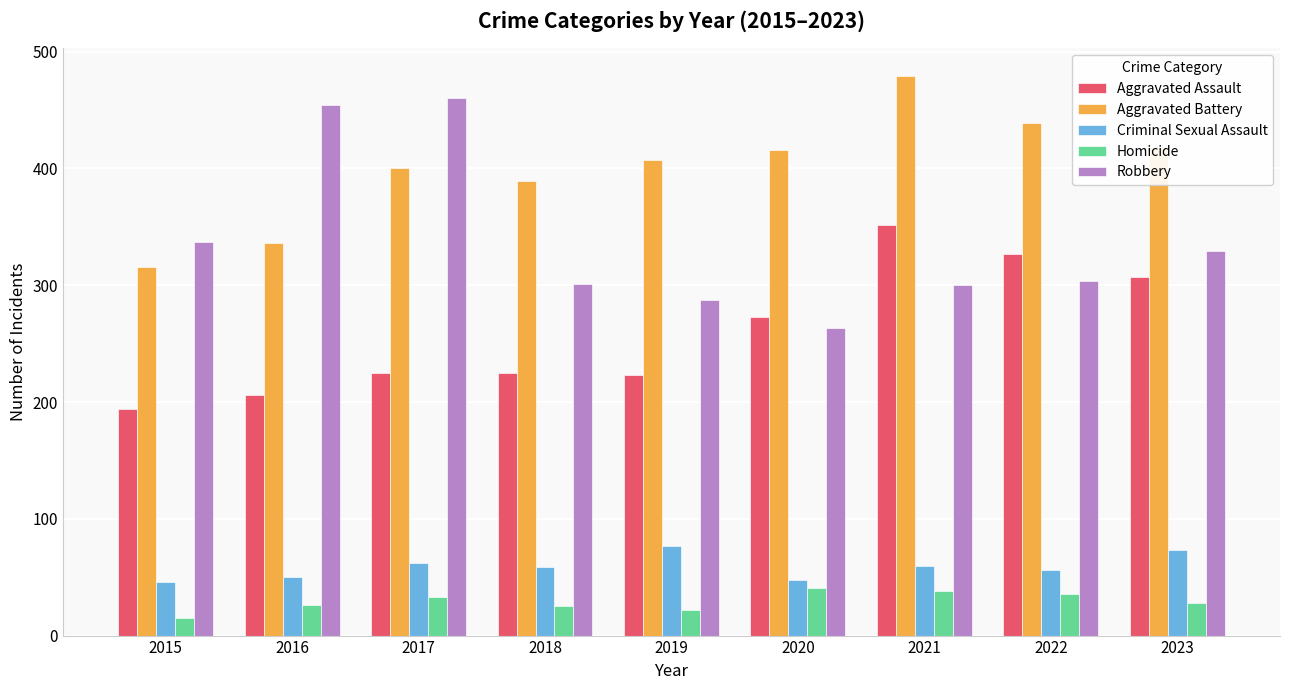

What is the minimum value for Aggravated Battery?

316